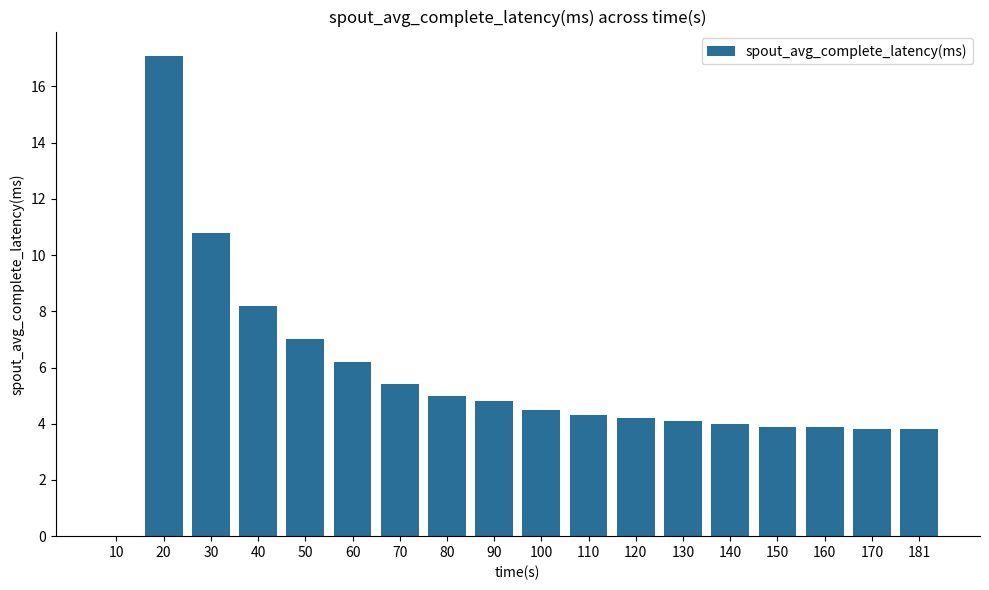

What is the change in value from 20 to 110?

-12.8